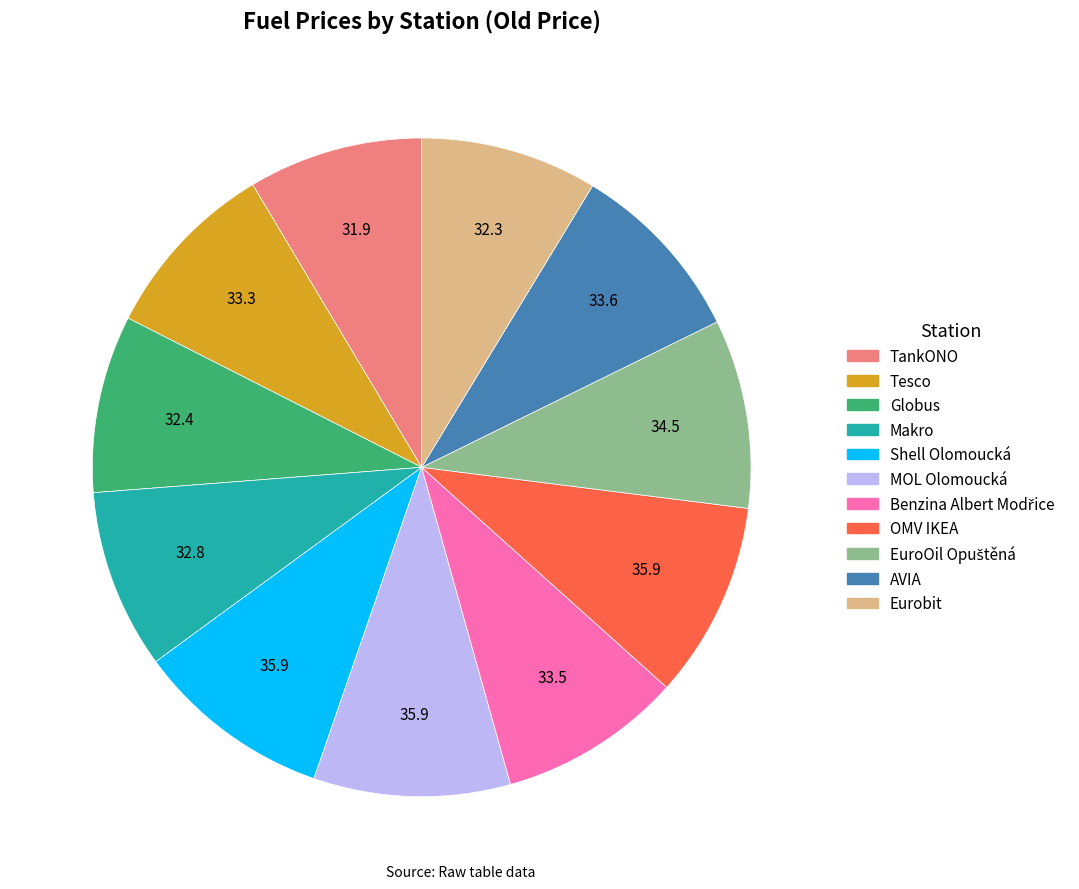

Is Globus the majority of the pie?

No